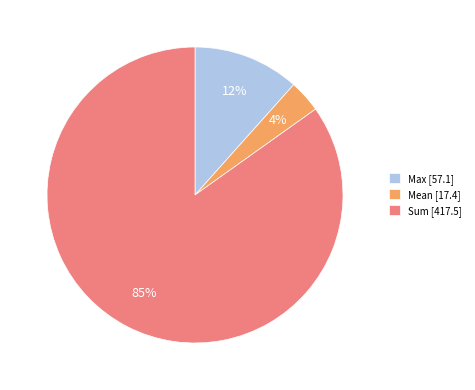

Count the number of slices in the pie.

3